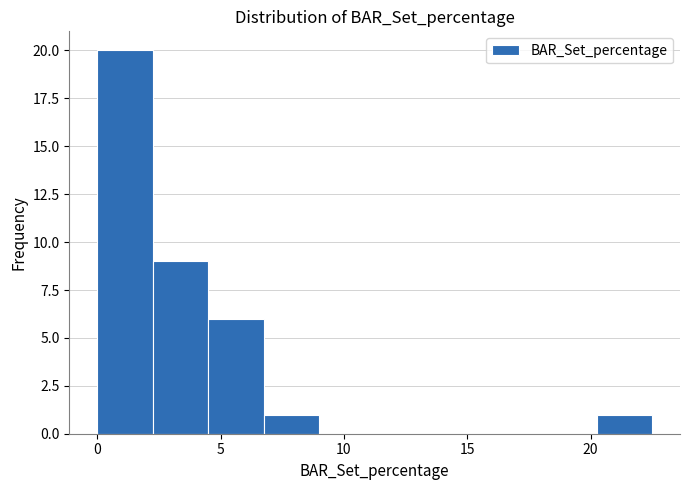

Reading left to right, list every bar in this chart as the range it spans on the x-axis followed by its height. Neither the bar edges nor the heights are printed on the chart, so give them approximately, as read against the axes.

0.0 to 2.0: 20
2.0 to 4.5: 9
4.5 to 6.5: 6
6.5 to 9.0: 1
9.0 to 11.0: 0
11.0 to 13.5: 0
13.5 to 15.5: 0
15.5 to 18.0: 0
18.0 to 20.0: 0
20.0 to 22.5: 1